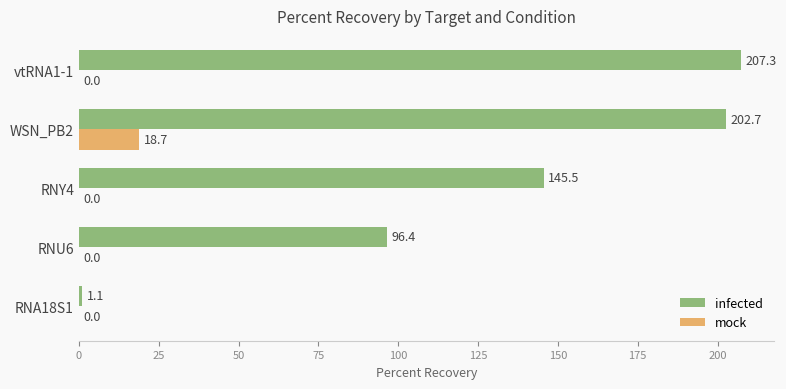

What is the total value across all series at RNY4?

145.5